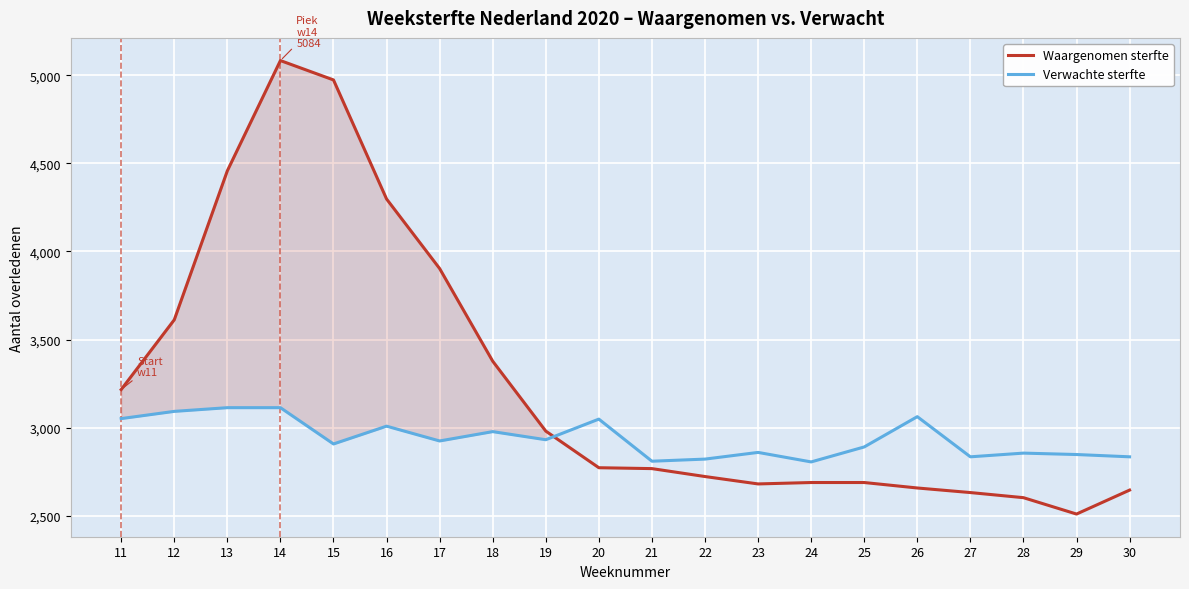

Between which two adjacent categories do Verwachte sterfte and Waargenomen sterfte first intersect?

19 and 20